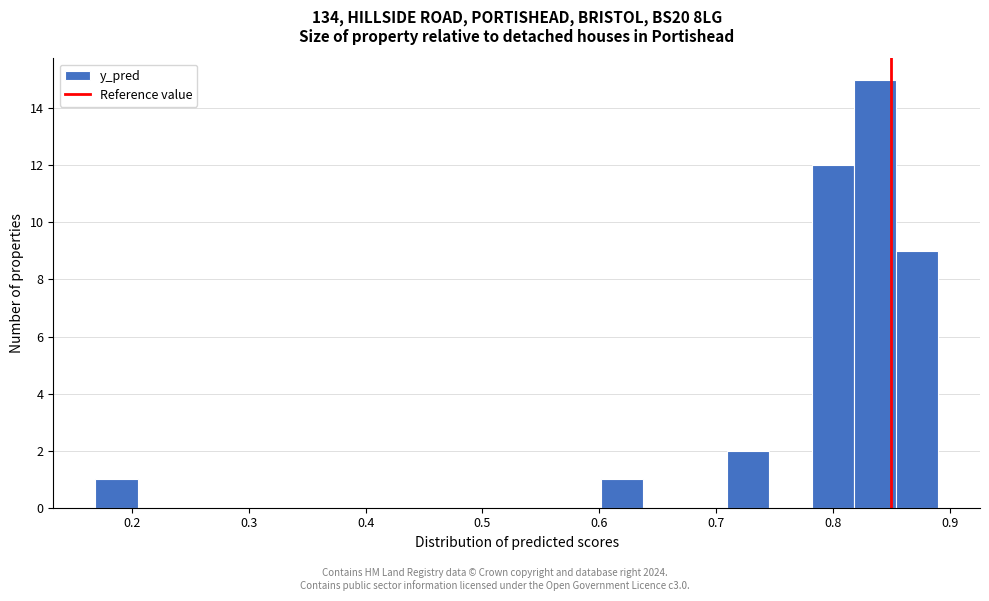

Around what value on the x-axis is the tallest bar? Give the approximate position of its centre, as read against the axis.

0.84